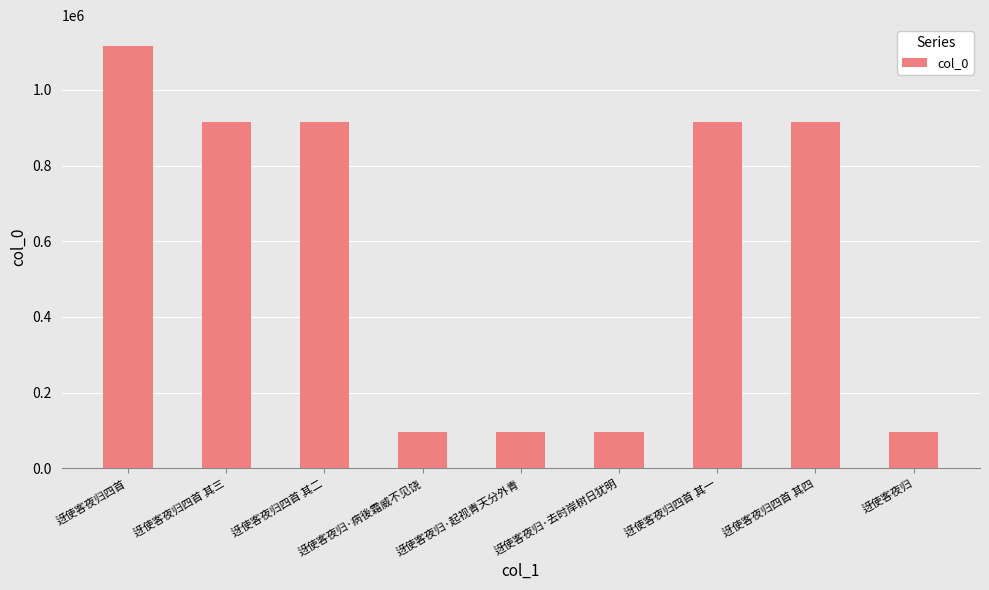

How many distinct data groups are displayed?

1